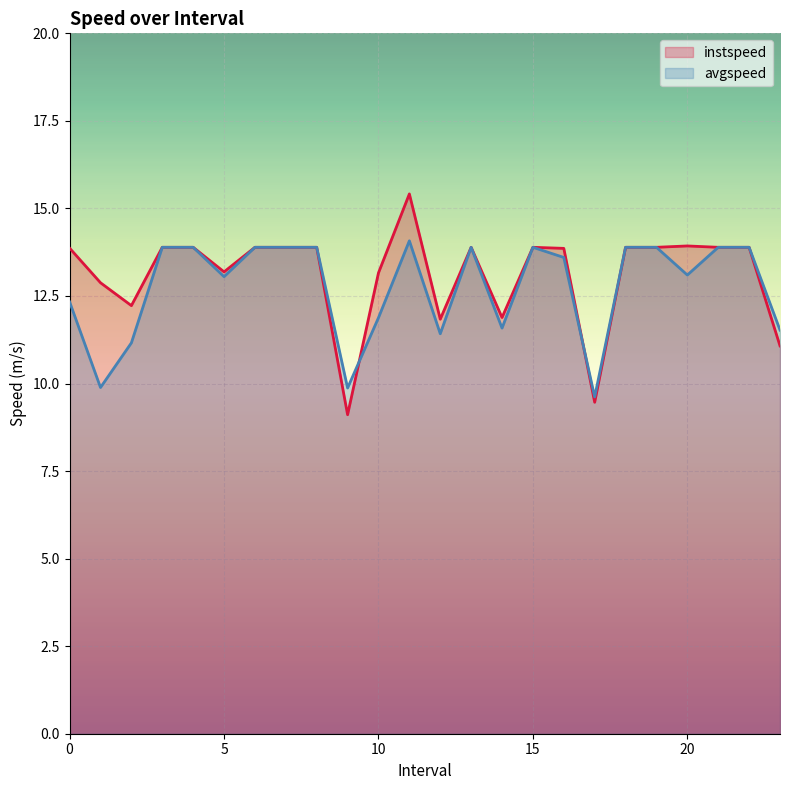

How many lines are shown in the chart?

2